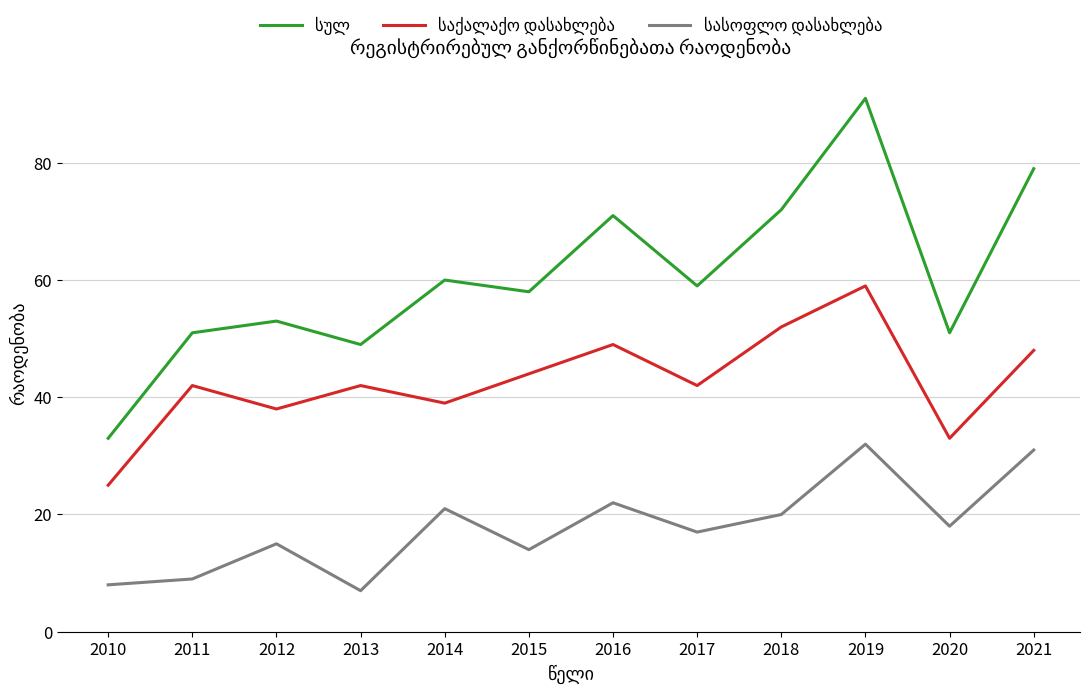

How many series are shown in this chart?

3